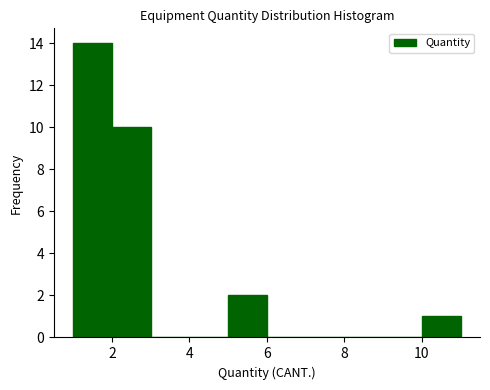

Reading left to right, list every bar in this chart as the range it spans on the x-axis followed by its height. The values are not printed on the chart, so give them approximately, as read against the axis.

1 to 2: 14
2 to 3: 10
3 to 4: 0
4 to 5: 0
5 to 6: 2
6 to 7: 0
7 to 8: 0
8 to 9: 0
9 to 10: 0
10 to 11: 1